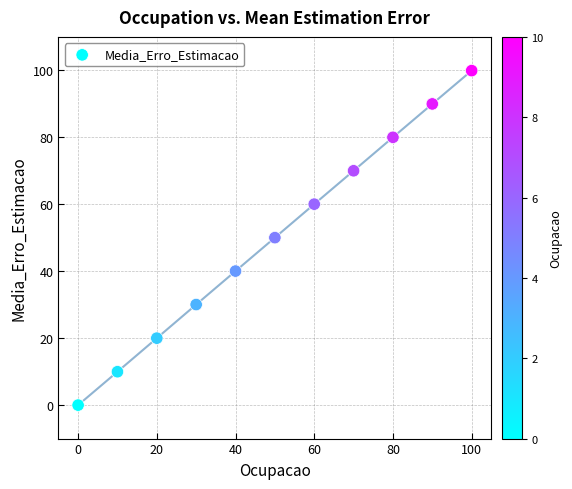

What is the range of X values (max minus min)?

100.0